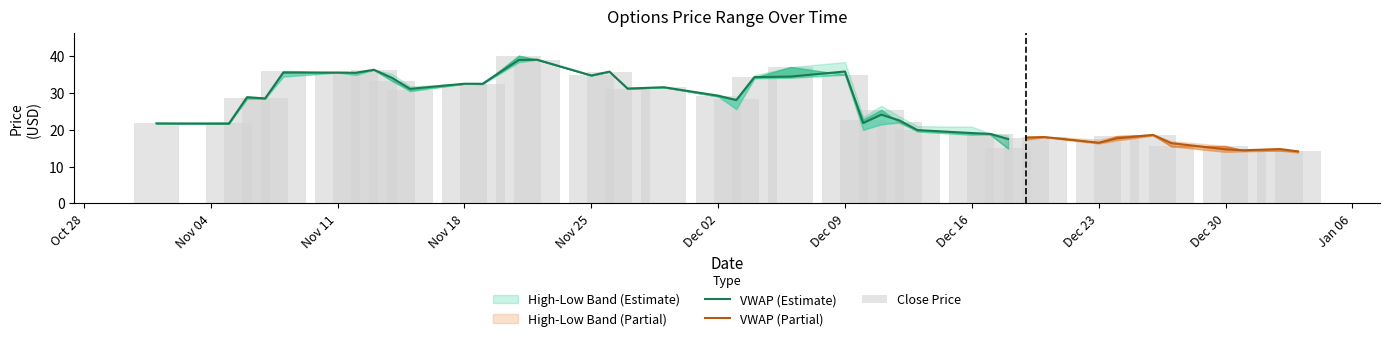

Between 2024-12-16 and 2024-11-25, which is larger?

2024-11-25